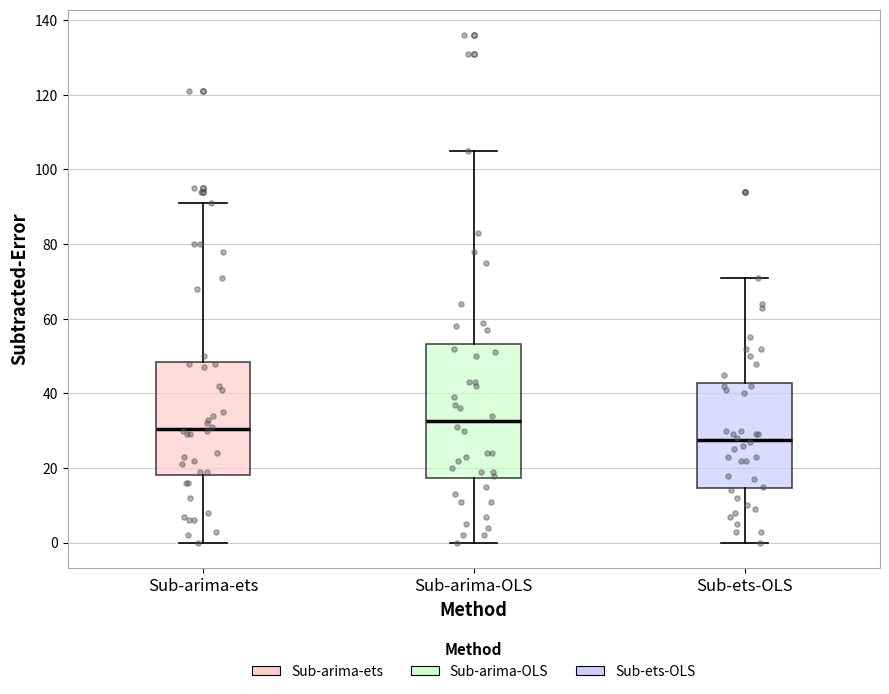

Which box has the lowest median line?

Sub-ets-OLS